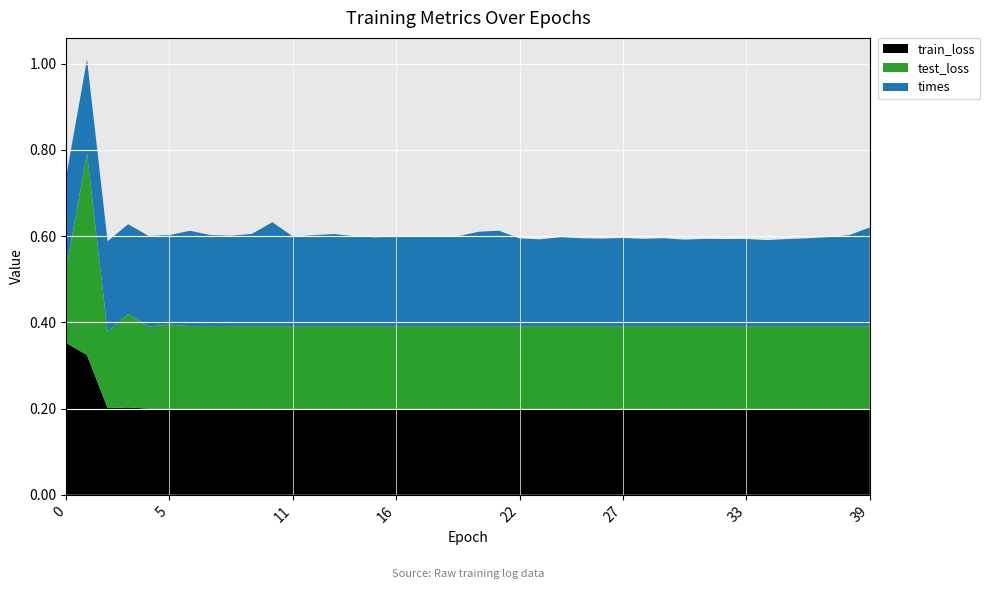

Reading left to right, what are all the values shown in this chart?

train_loss: 0=0.4	1=0.3	2=0.2	3=0.2	4=0.2	5=0.2	6=0.2	7=0.2	8=0.2	9=0.2	10=0.2	11=0.2	12=0.2	13=0.2	14=0.2	15=0.2	16=0.2	17=0.2	18=0.2	19=0.2	20=0.2	21=0.2	22=0.2	23=0.2	24=0.2	25=0.2	26=0.2	27=0.2	28=0.2	29=0.2	30=0.2	31=0.2	32=0.2	33=0.2	34=0.2	35=0.2	36=0.2	37=0.2	38=0.2	39=0.2
test_loss: 0=0.2	1=0.5	2=0.2	3=0.2	4=0.2	5=0.2	6=0.2	7=0.2	8=0.2	9=0.2	10=0.2	11=0.2	12=0.2	13=0.2	14=0.2	15=0.2	16=0.2	17=0.2	18=0.2	19=0.2	20=0.2	21=0.2	22=0.2	23=0.2	24=0.2	25=0.2	26=0.2	27=0.2	28=0.2	29=0.2	30=0.2	31=0.2	32=0.2	33=0.2	34=0.2	35=0.2	36=0.2	37=0.2	38=0.2	39=0.2
times: 0=0.2	1=0.2	2=0.2	3=0.2	4=0.2	5=0.2	6=0.2	7=0.2	8=0.2	9=0.2	10=0.2	11=0.2	12=0.2	13=0.2	14=0.2	15=0.2	16=0.2	17=0.2	18=0.2	19=0.2	20=0.2	21=0.2	22=0.2	23=0.2	24=0.2	25=0.2	26=0.2	27=0.2	28=0.2	29=0.2	30=0.2	31=0.2	32=0.2	33=0.2	34=0.2	35=0.2	36=0.2	37=0.2	38=0.2	39=0.2